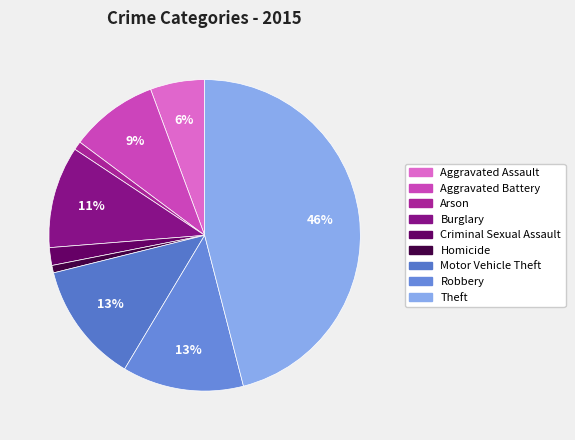

Between Homicide and Motor Vehicle Theft, which is larger?

Motor Vehicle Theft